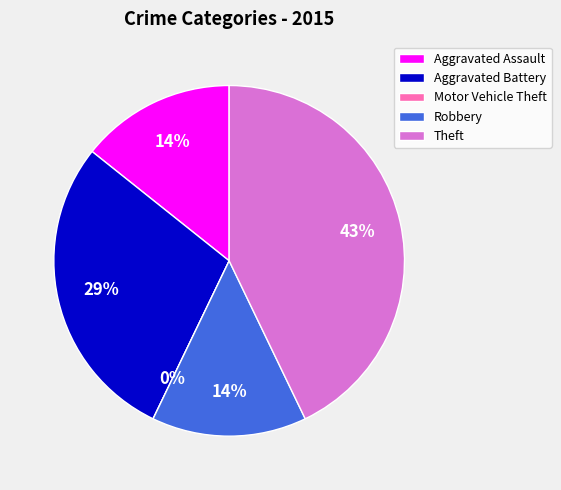

To the nearest percent, what is the difference between the largest and smallest slice percentages?

43%